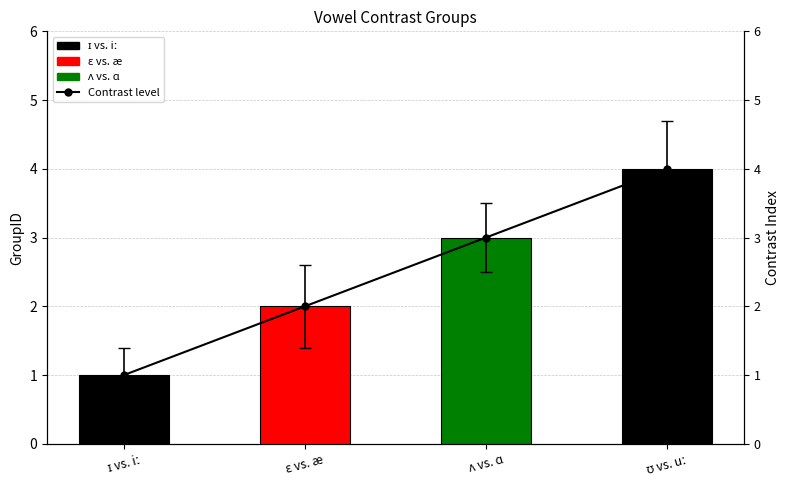

Which series has the largest total across all categories?

GroupID